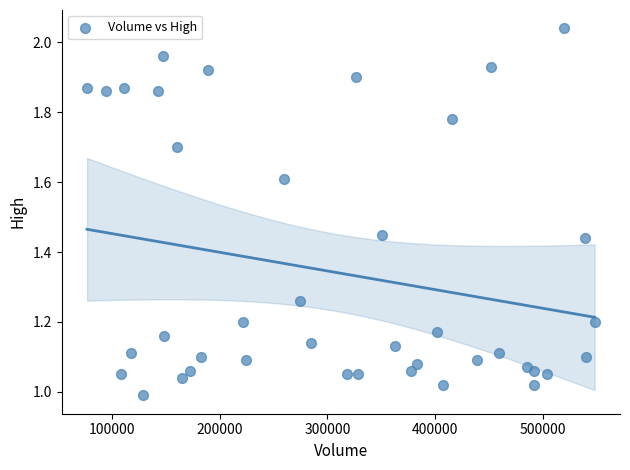

What is the range of X values (max minus min)?

471100.0